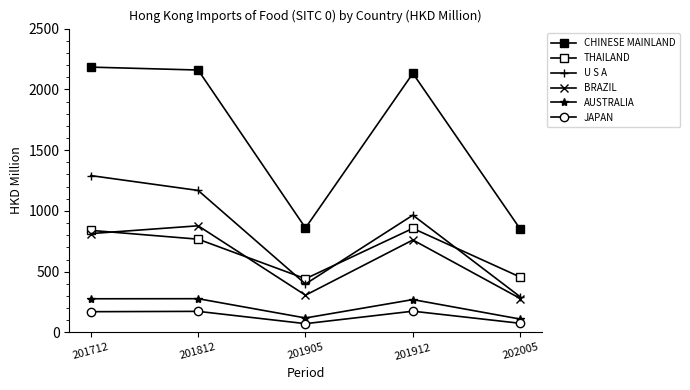

What is the average value of the JAPAN series?

133.4